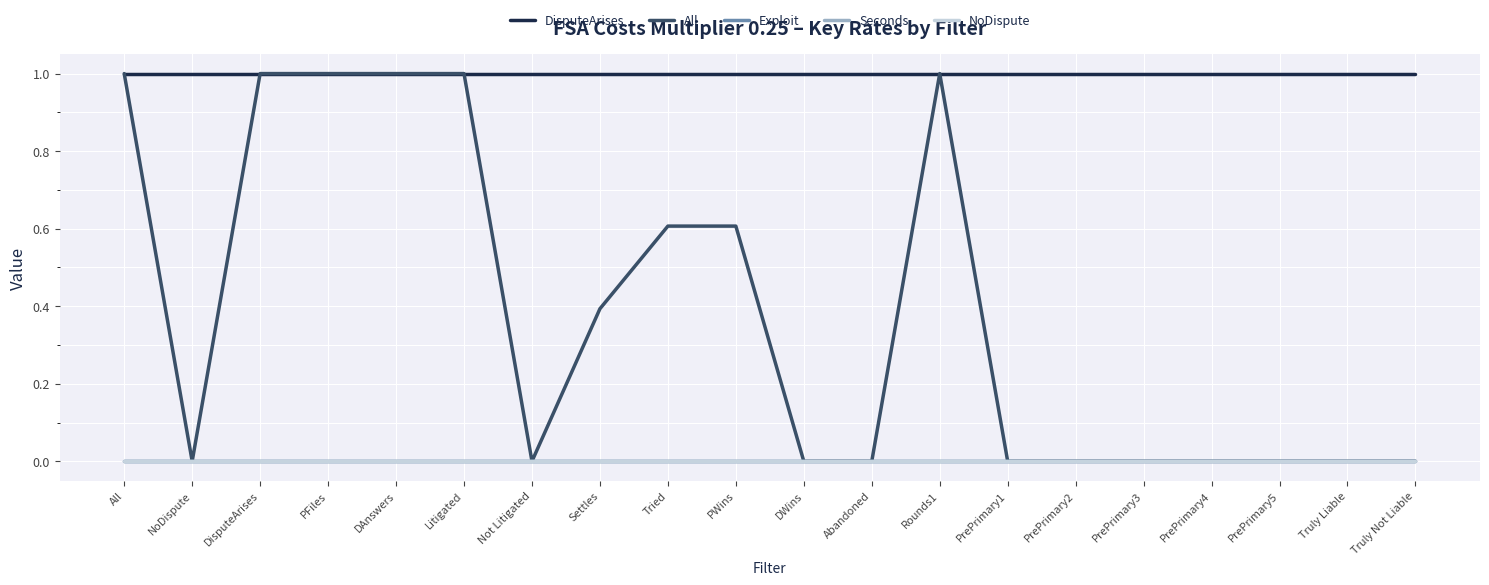

Reading left to right, transcribe all the data shown in this chart.

DisputeArises: 1.0	1.0	1.0	1.0	1.0	1.0	1.0	1.0	1.0	1.0	1.0	1.0	1.0	1.0	1.0	1.0	1.0	1.0	1.0	1.0
All: 1.0	0.0	1.0	1.0	1.0	1.0	0.0	0.4	0.6	0.6	0.0	0.0	1.0	0.0	0.0	0.0	0.0	0.0	0.0	0.0
Exploit: -0.0	-0.0	-0.0	-0.0	-0.0	-0.0	-0.0	-0.0	-0.0	-0.0	-0.0	-0.0	-0.0	-0.0	-0.0	-0.0	-0.0	-0.0	-0.0	-0.0
Seconds: 0.0	0.0	0.0	0.0	0.0	0.0	0.0	0.0	0.0	0.0	0.0	0.0	0.0	0.0	0.0	0.0	0.0	0.0	0.0	0.0
NoDispute: 0.0	0.0	0.0	0.0	0.0	0.0	0.0	0.0	0.0	0.0	0.0	0.0	0.0	0.0	0.0	0.0	0.0	0.0	0.0	0.0